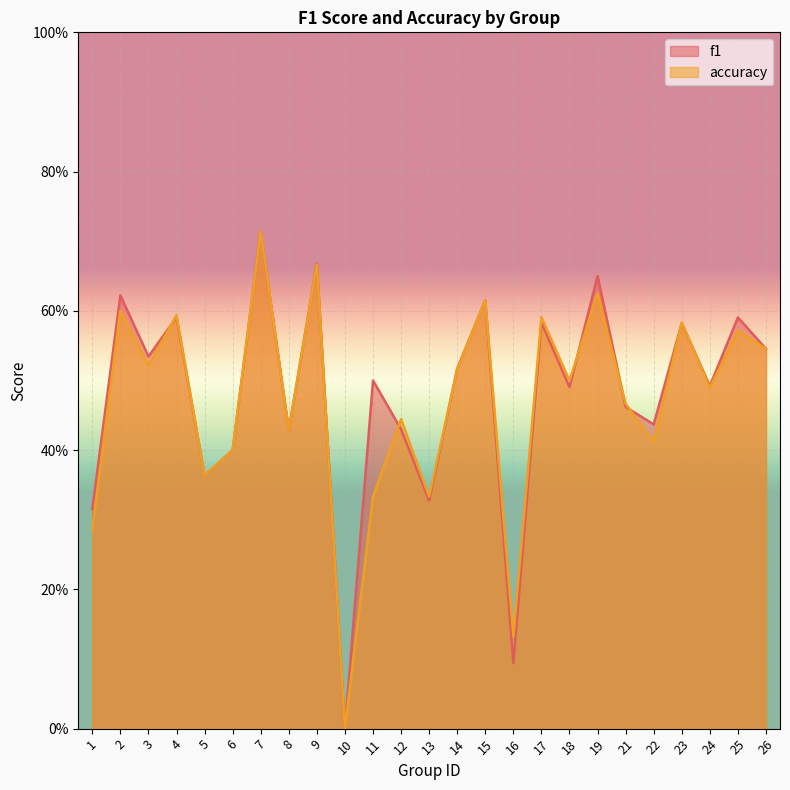

What is the difference between the maximum and minimum values in the accuracy series?

0.7